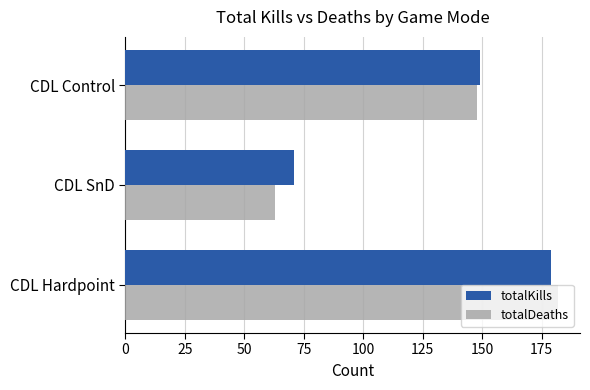

Which series changed the most between CDL SnD and CDL Control?

totalDeaths